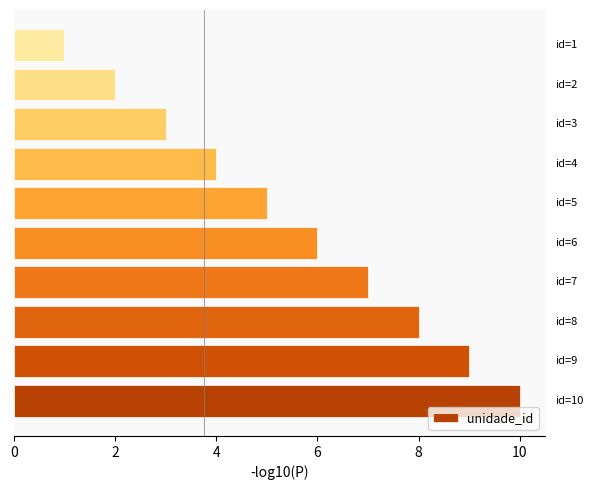

What is the maximum value shown in the chart?

10